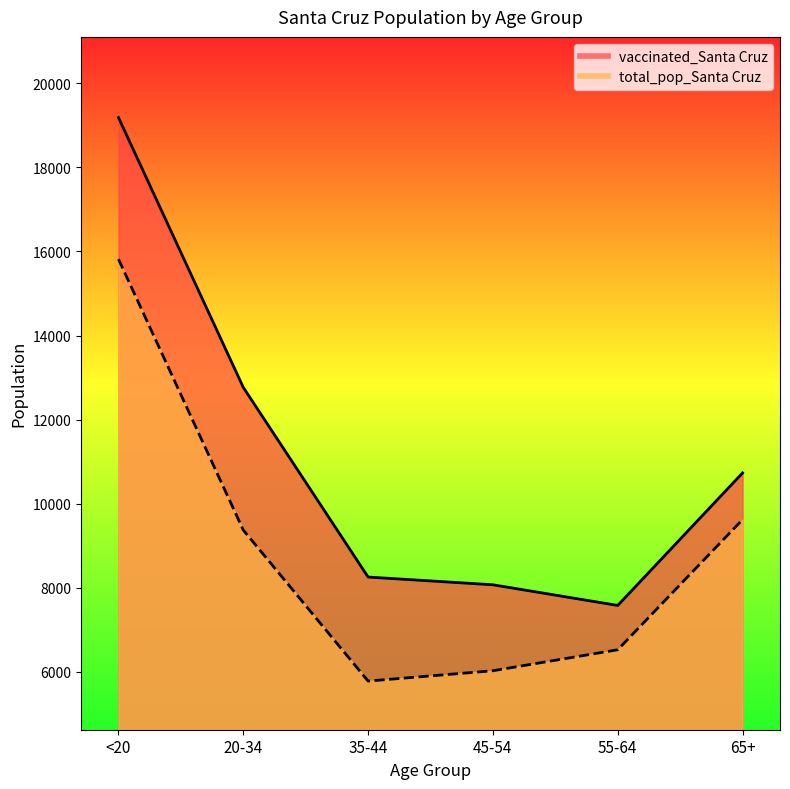

What is the approximate value of vaccinated_Santa Cruz at 45-54, to the nearest 100?

8100